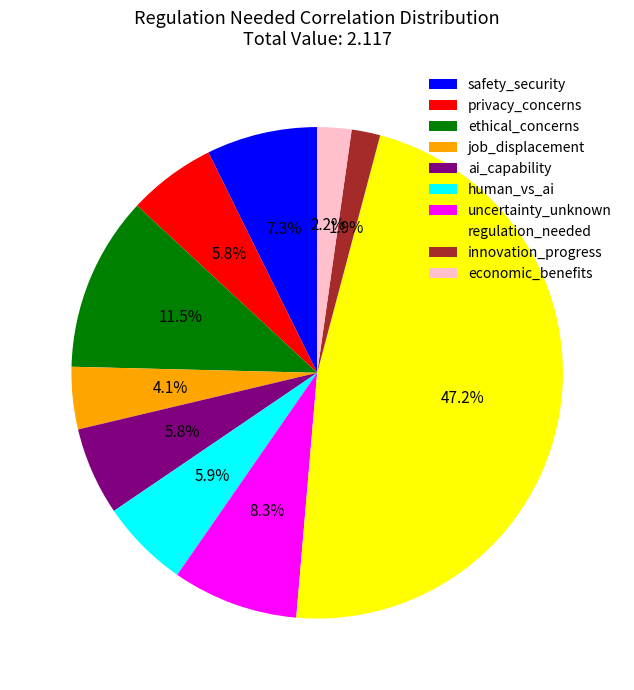

How many segments does this pie chart have?

10